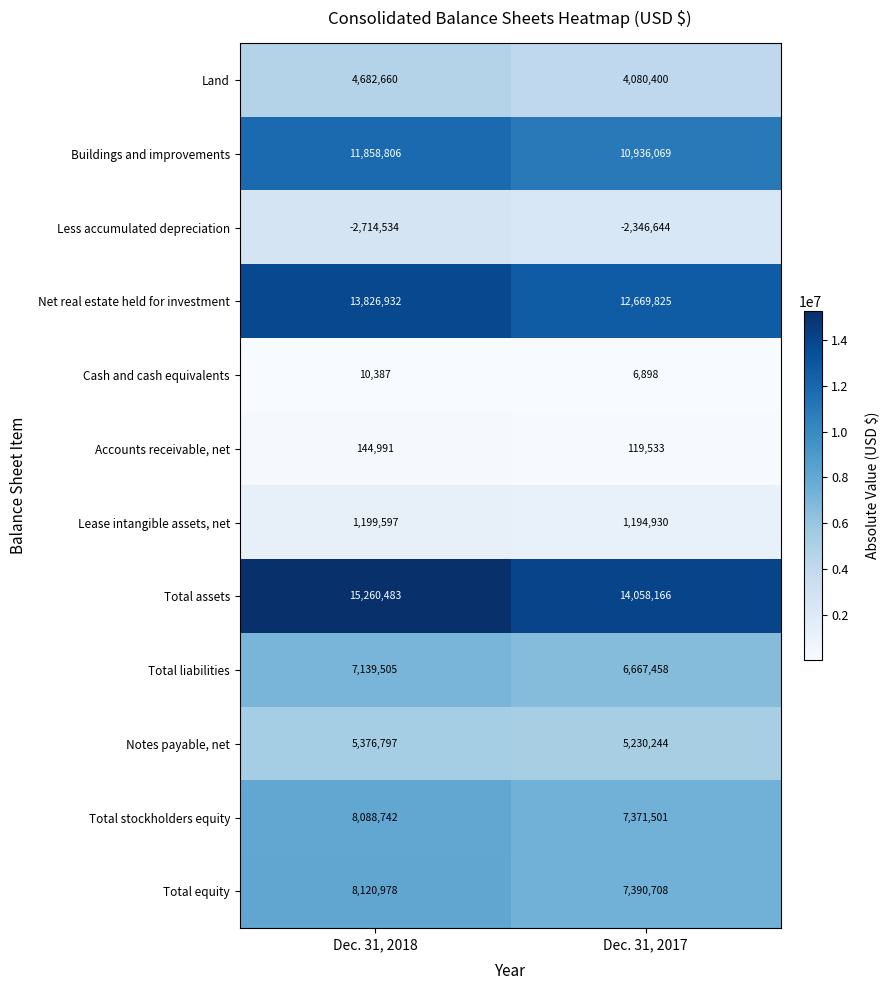

At how many categories does at least one series exceed 6995077?

2